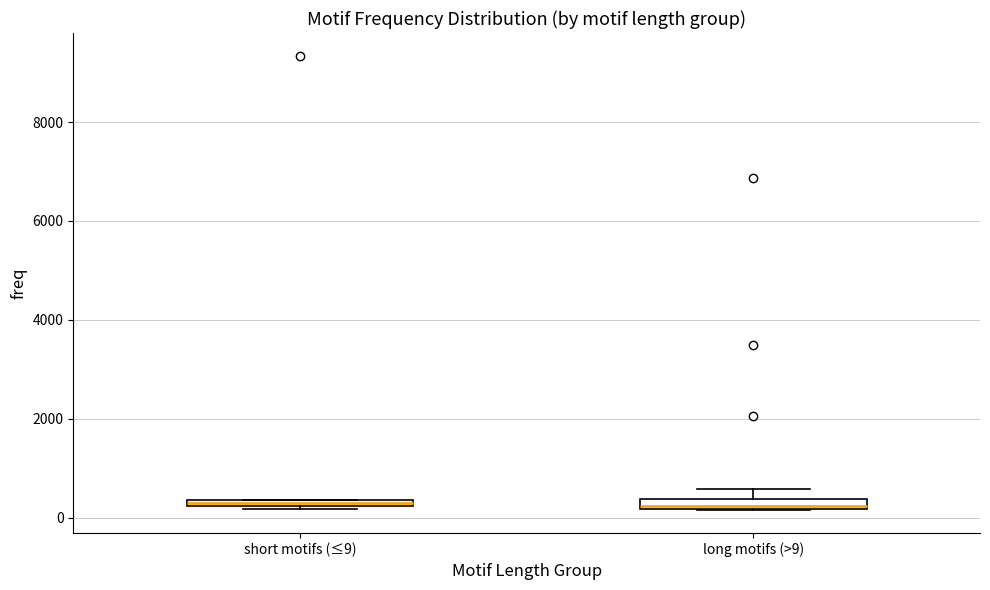

Where is the upper edge of the box for long motifs (>9) on the y-axis? The values are not printed on the chart, so give them approximately, as read against the axis.

400